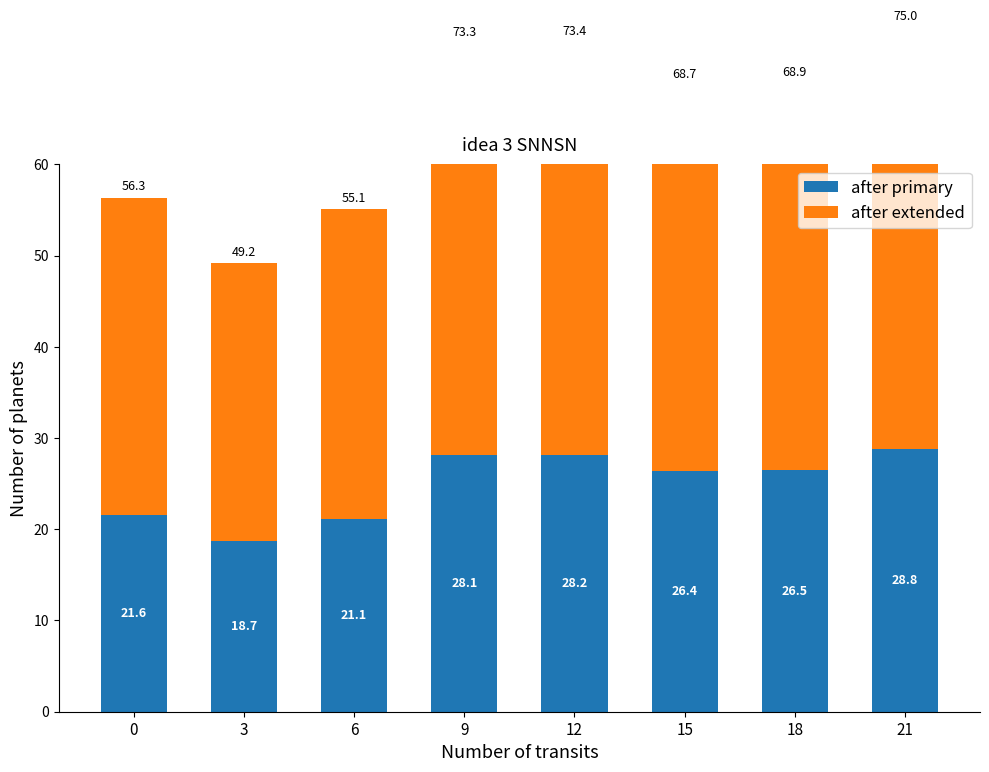

Reading right to left, list all the values displayed in this chart.

after primary: 28.8	26.5	26.4	28.2	28.1	21.1	18.7	21.6
after extended: 46.2	42.4	42.3	45.2	45.1	34.0	30.5	34.7